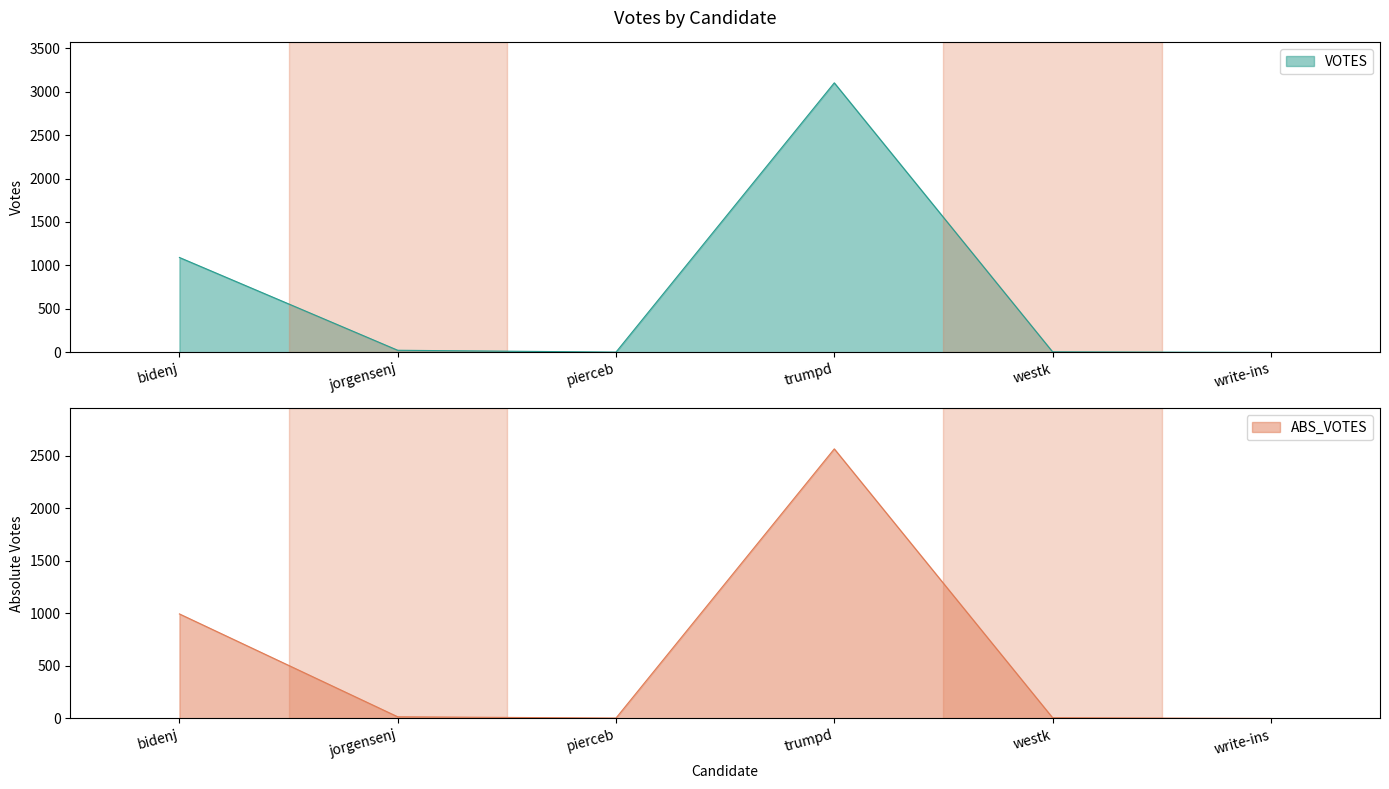

At how many categories does at least one series exceed 2826?

1